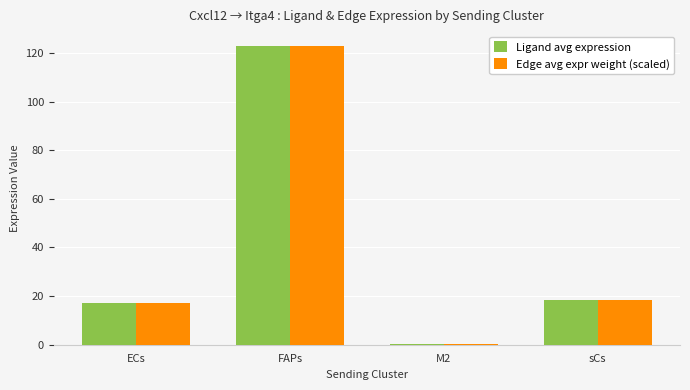

The Edge avg expr weight (scaled) series shows 24.7 at sCs. True or false?

False